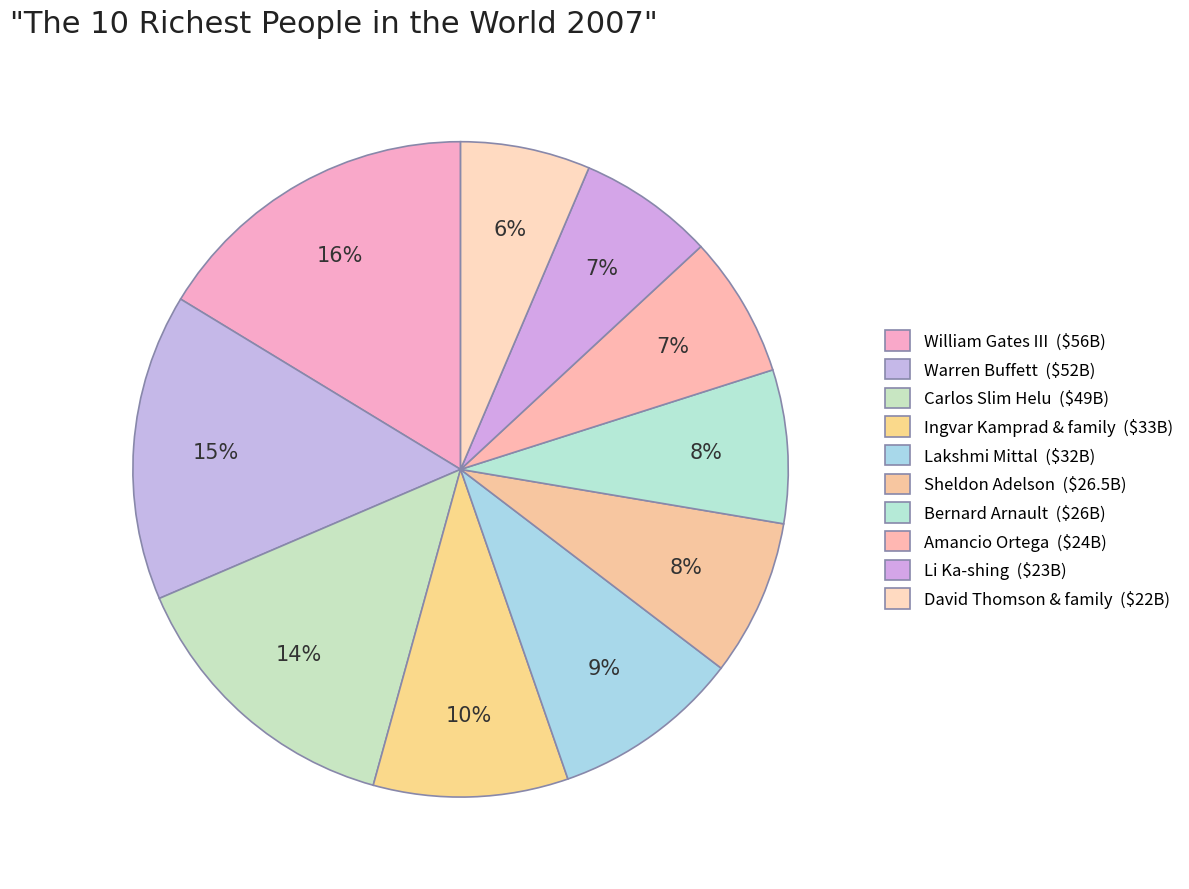

How many slices are in this pie chart?

10